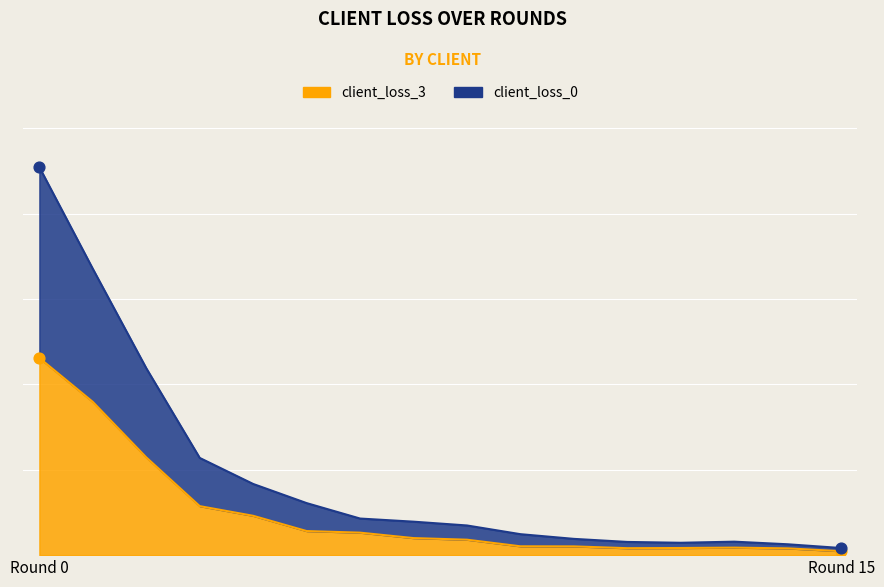

Which series has the largest total across all categories?

client_loss_0